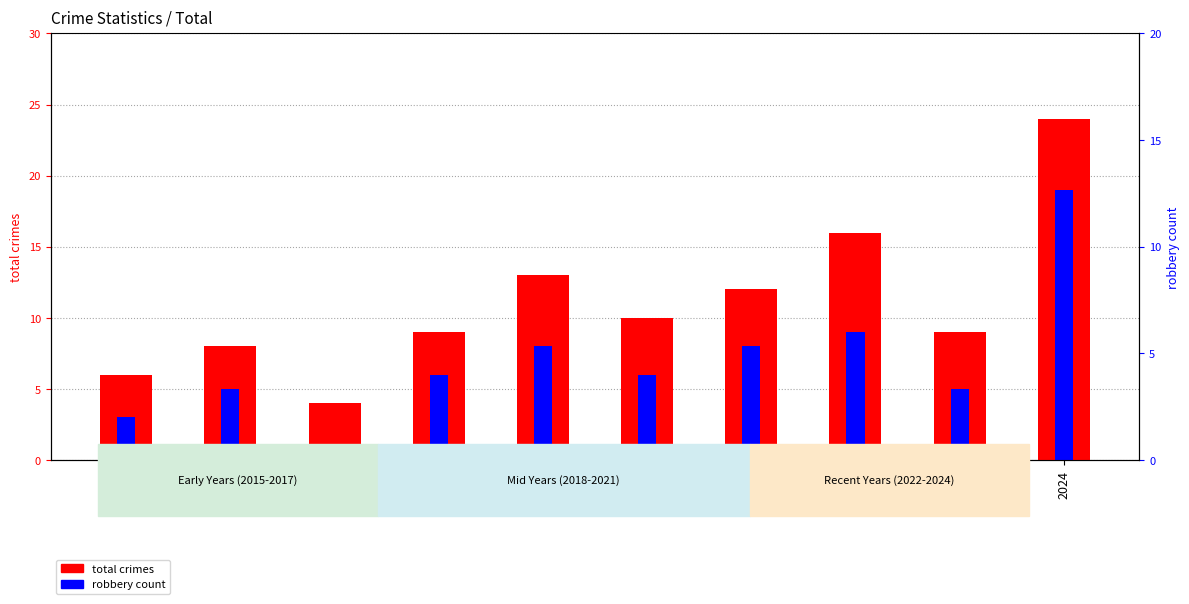

At which category is the sum across all series the highest?

2024